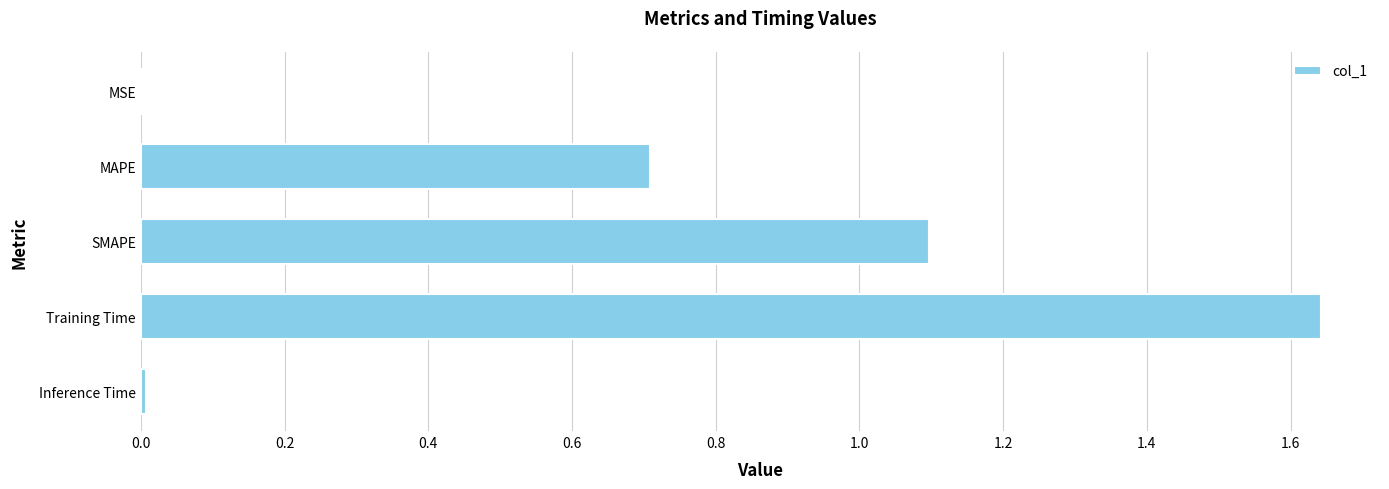

Is it true that the value at SMAPE is 0.3?

False